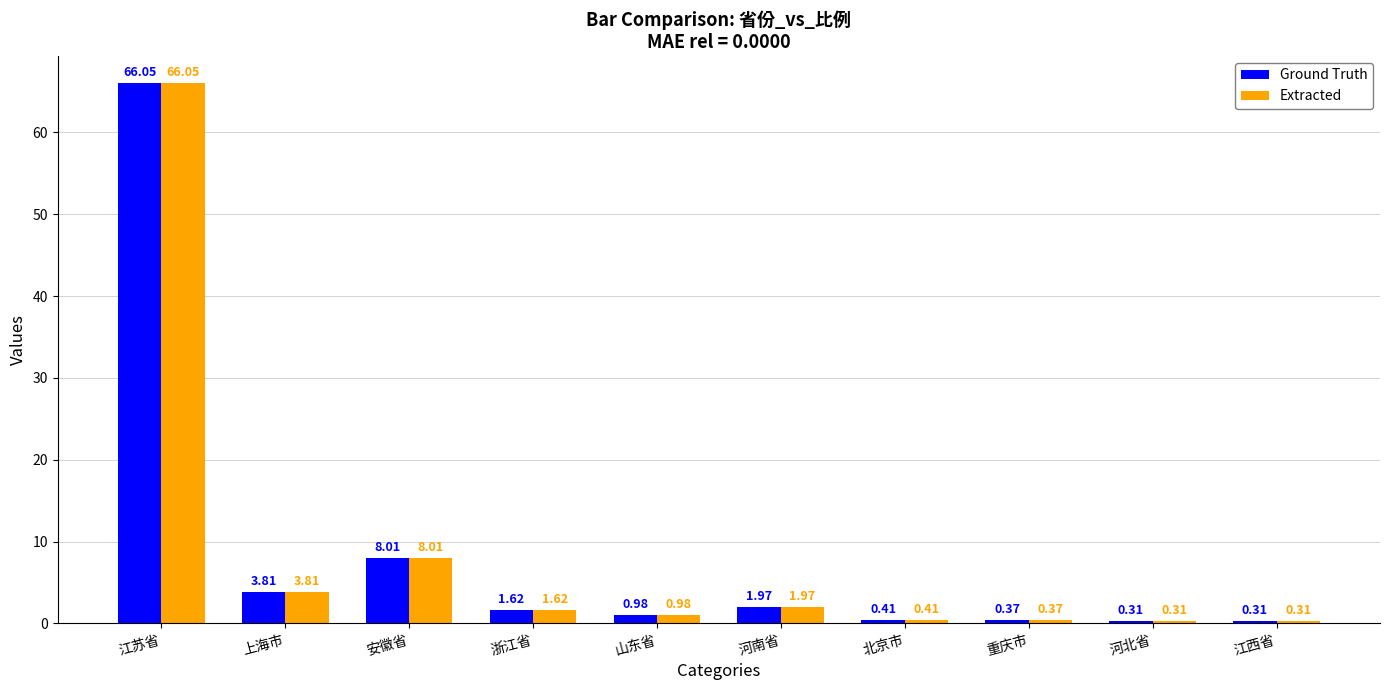

How many data points in Ground Truth are above 1?

5